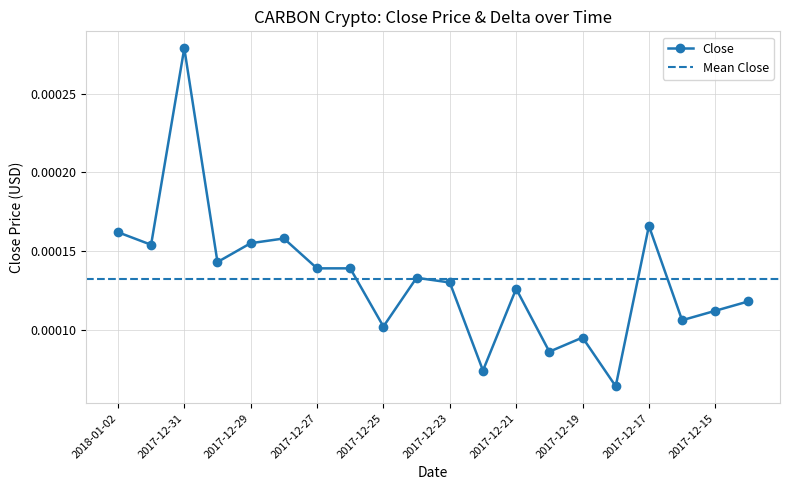

Rank the categories by value from highest to lowest.

2017-12-31, 2017-12-17, 2018-01-02, 2017-12-28, 2017-12-29, 2018-01-01, 2017-12-30, 2017-12-27, 2017-12-26, 2017-12-24, 2017-12-23, 2017-12-21, 2017-12-14, 2017-12-15, 2017-12-16, 2017-12-25, 2017-12-19, 2017-12-20, 2017-12-22, 2017-12-18